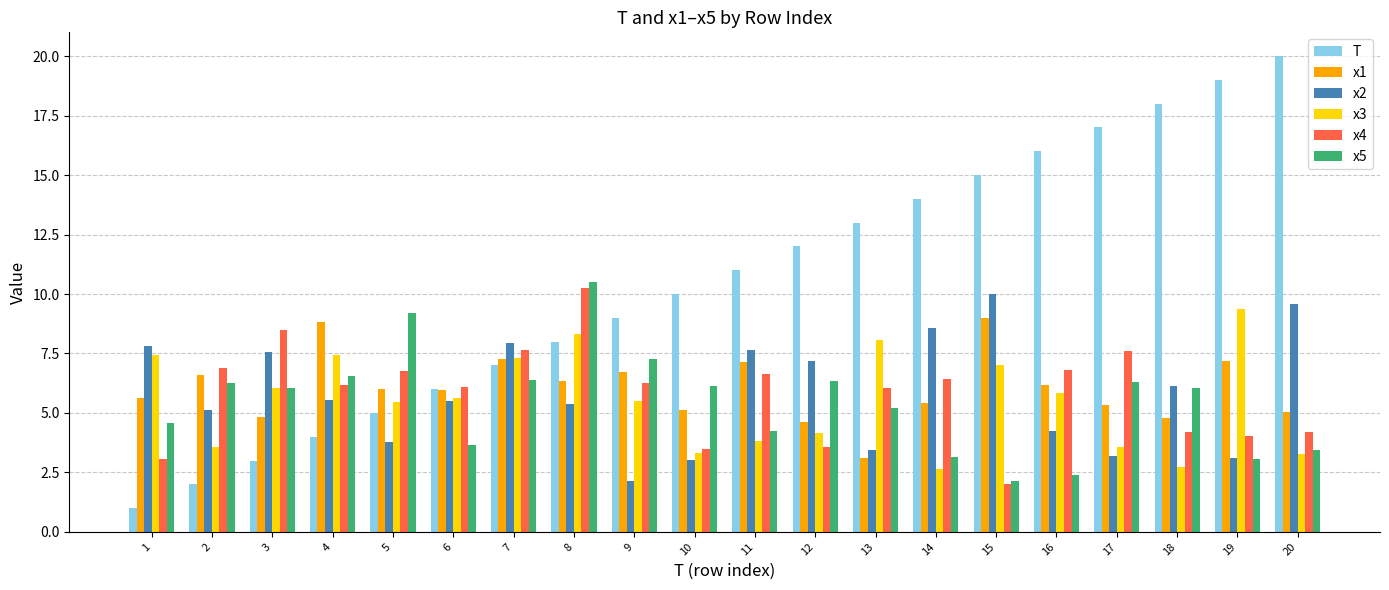

At which category is the sum across all series the highest?

8